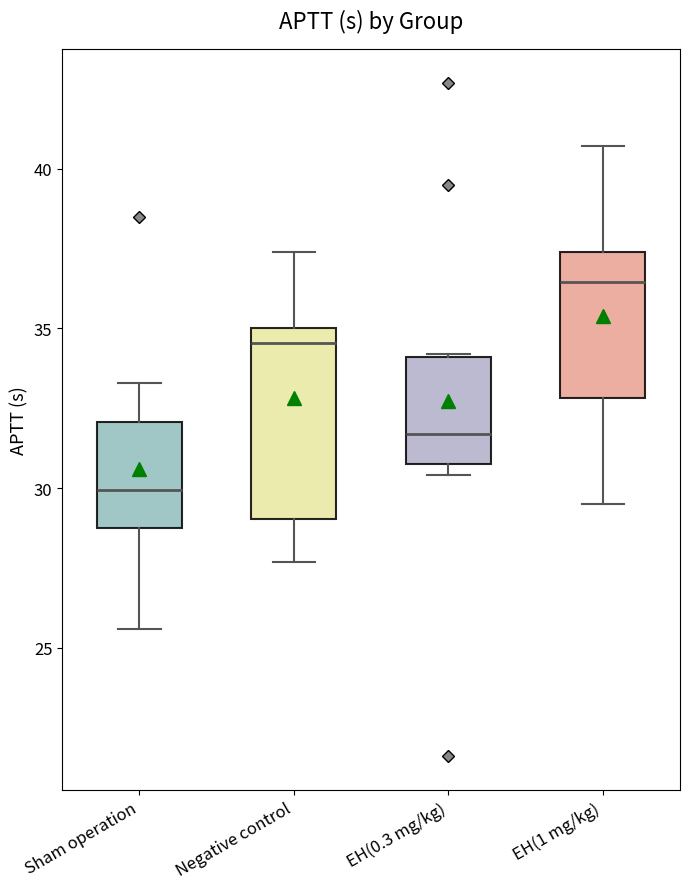

Reading left to right, transcribe this box plot: for each box, give where its median line is, the range the box spans, and where its two whiskers end, as read against the y-axis. The values are not printed on the chart, so give them approximately, as read against the axis.

Sham operation: median 30.0, box 29.0 to 32.0, whiskers 25.5 to 33.5
Negative control: median 34.5, box 29.0 to 35.0, whiskers 27.5 to 37.5
EH(0.3 mg/kg): median 31.5, box 31.0 to 34.0, whiskers 30.5 to 34.0
EH(1 mg/kg): median 36.5, box 33.0 to 37.5, whiskers 29.5 to 40.5